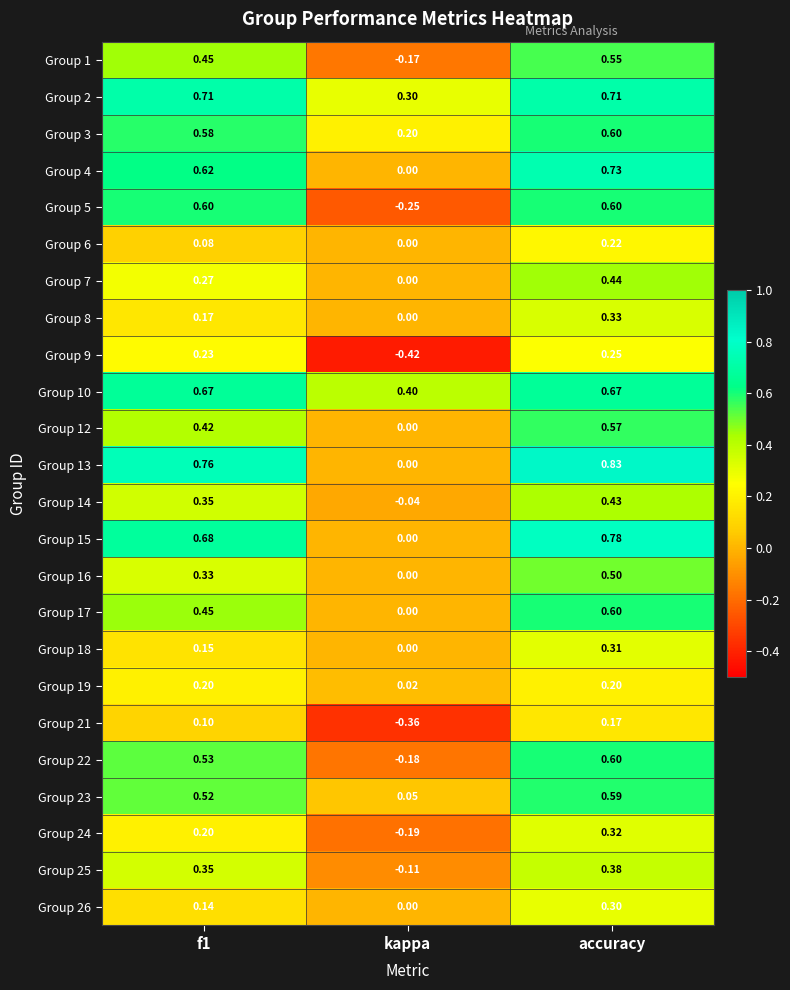

What is the total value across all series at accuracy?

11.7